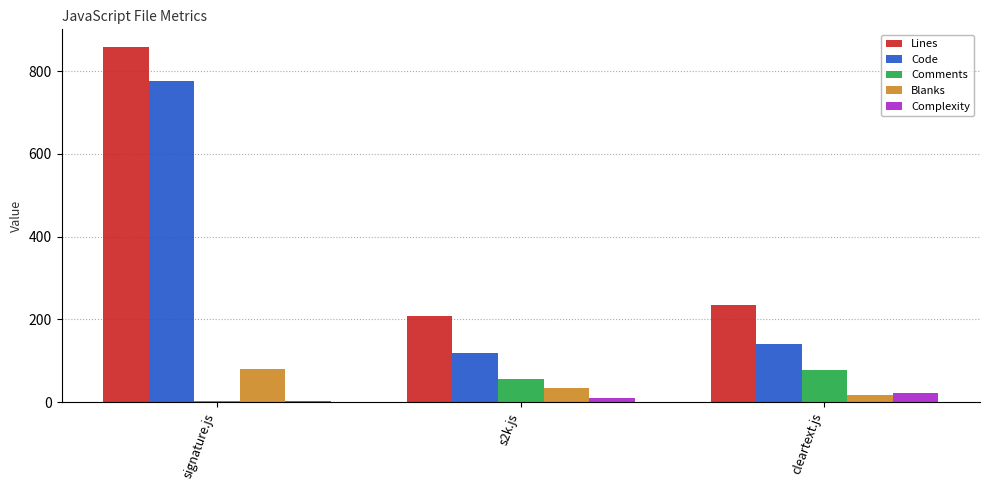

Is it true that Complexity equals 3 at signature.js?

True